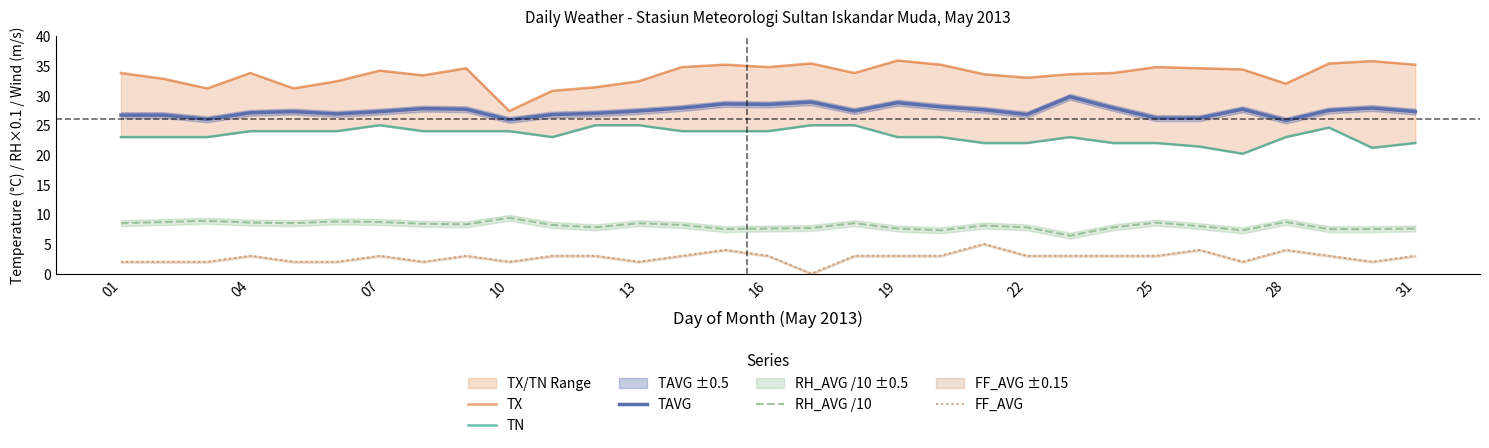

Count the number of data series in this chart.

5